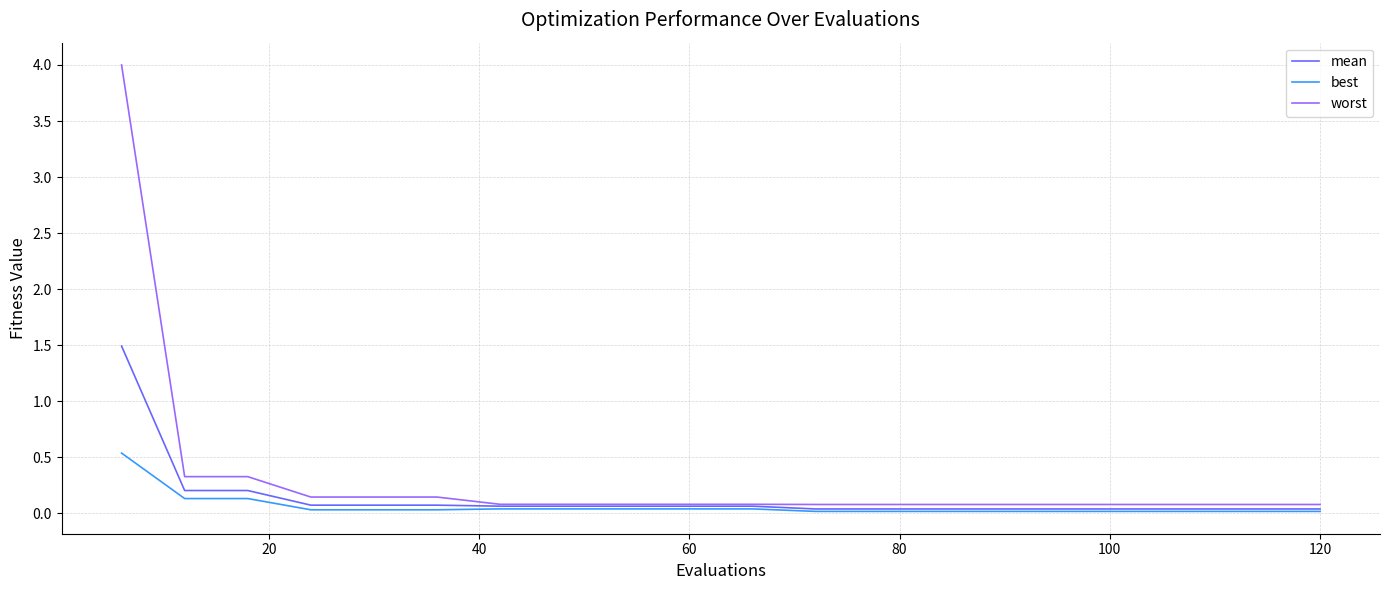

Which series has the largest range (max minus min)?

worst